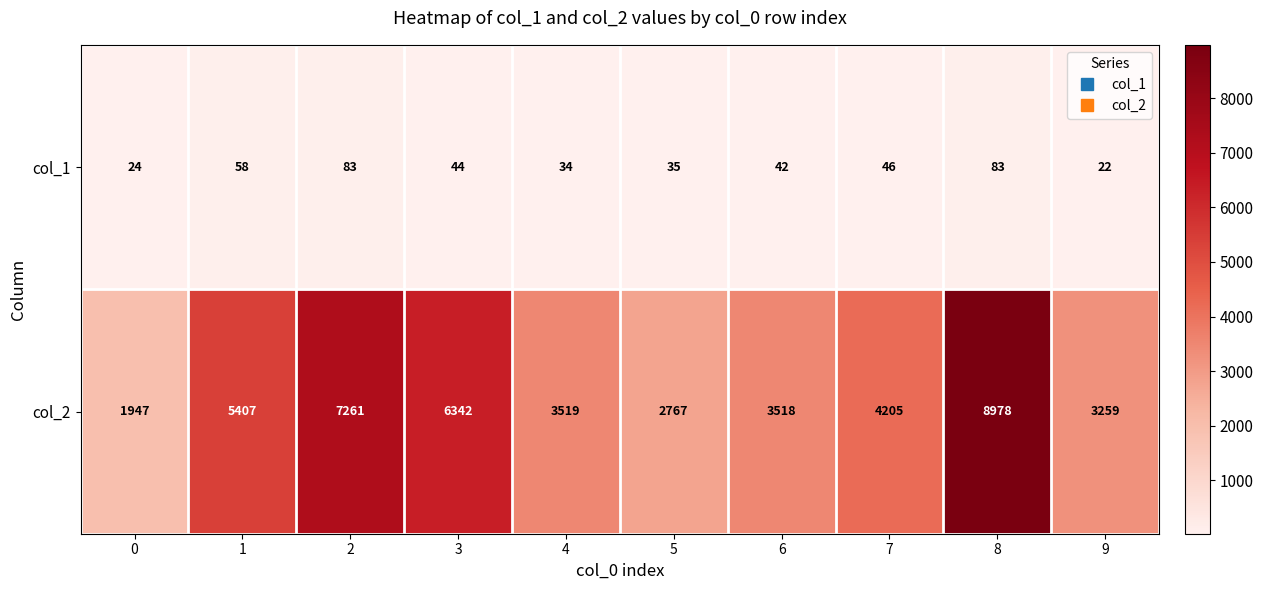

What is the greatest value displayed?

8978